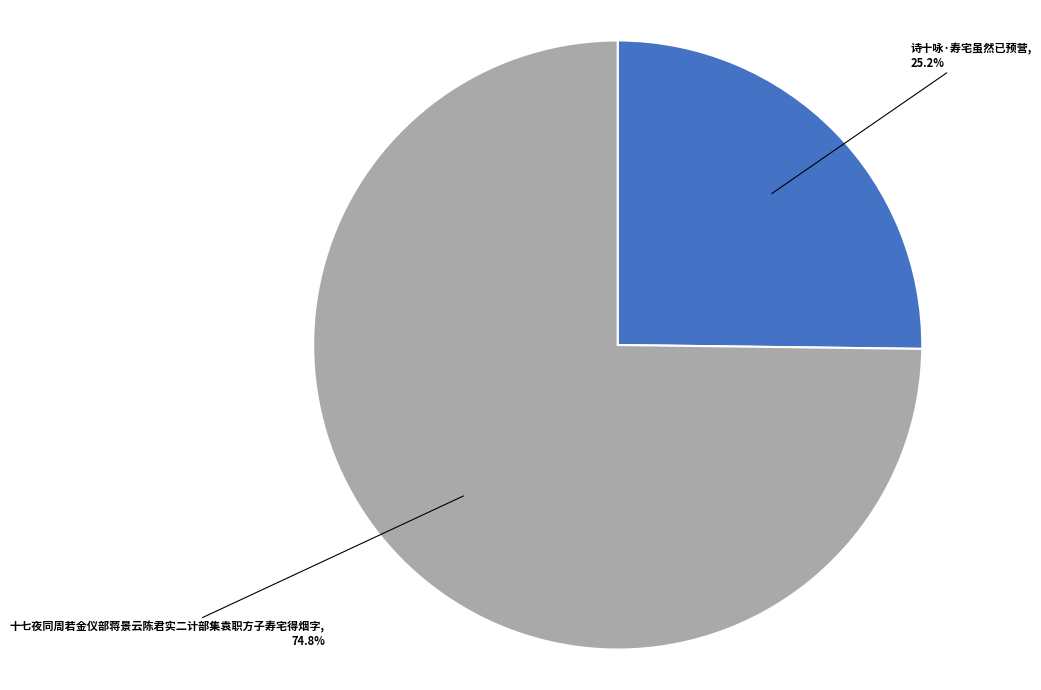

What is the ratio of the value at 诗十咏·寿宅虽然已预营 to the value at 十七夜同周若金仪部蒋景云陈君实二计部集袁职方子寿宅得烟字?

0.3